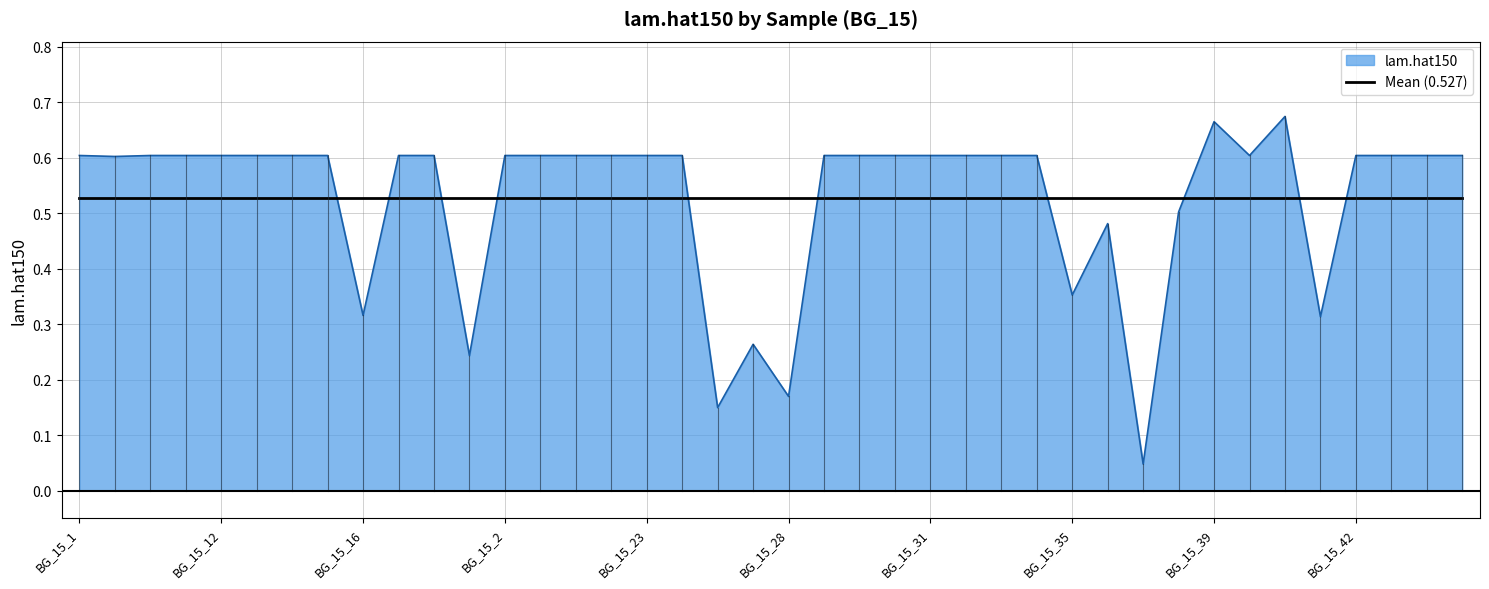

What is the difference between the maximum and minimum values in the lam.hat150 series?

0.6